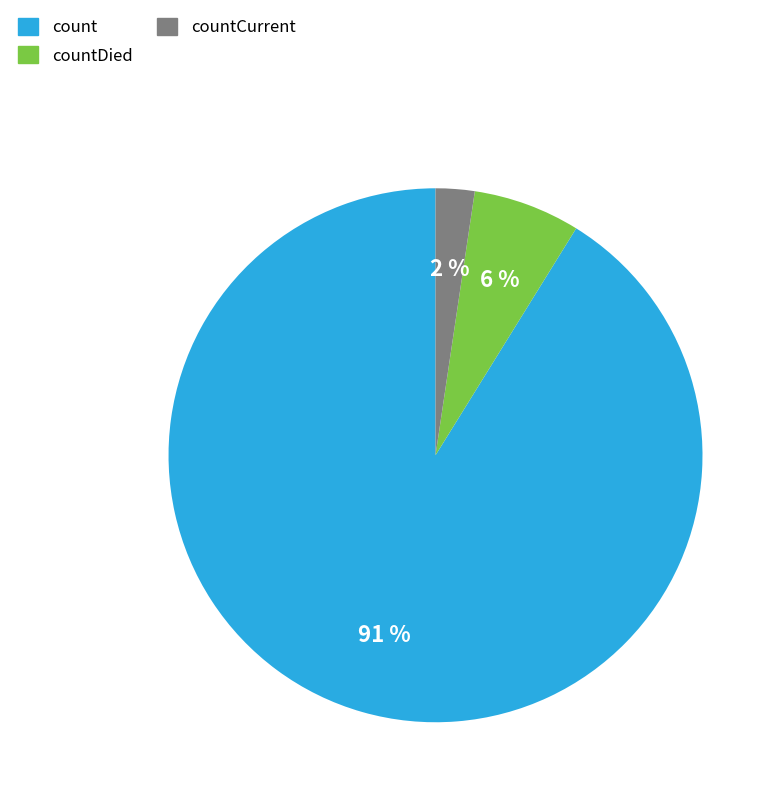

How many segments does this pie chart have?

3